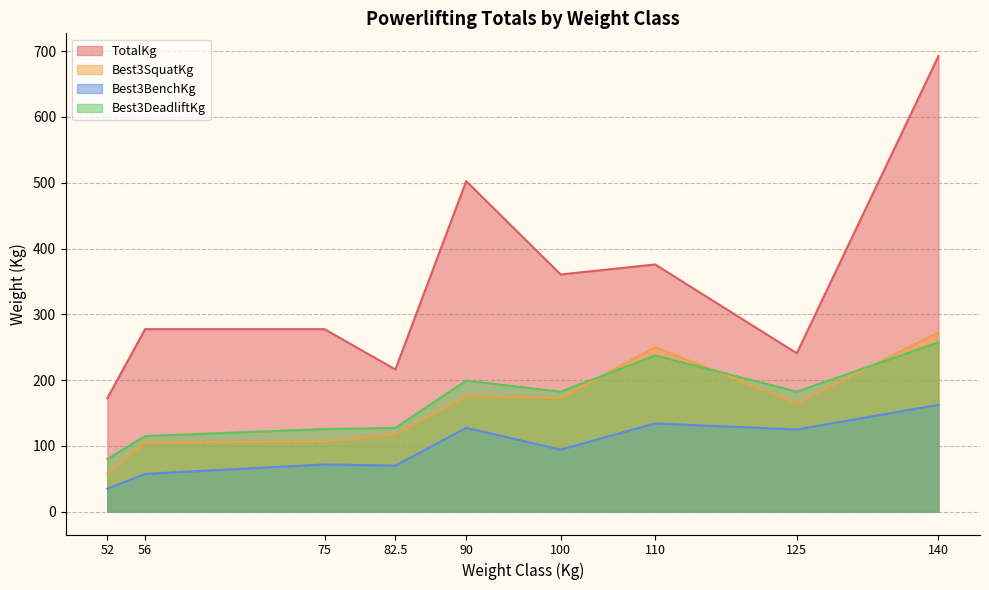

Is it true that Best3SquatKg equals 272.5 at 140?

True